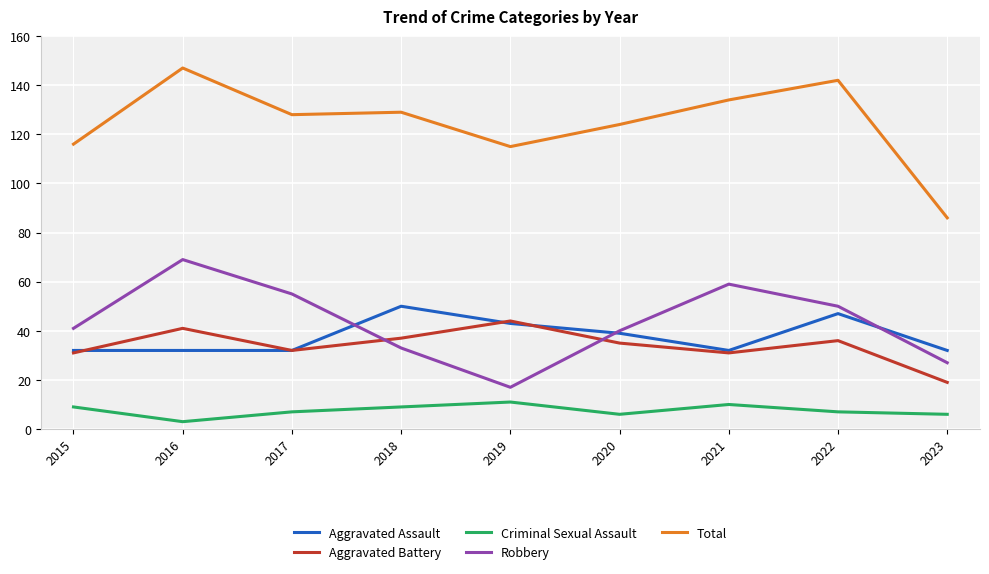

At which label does Aggravated Battery reach its minimum?

2023